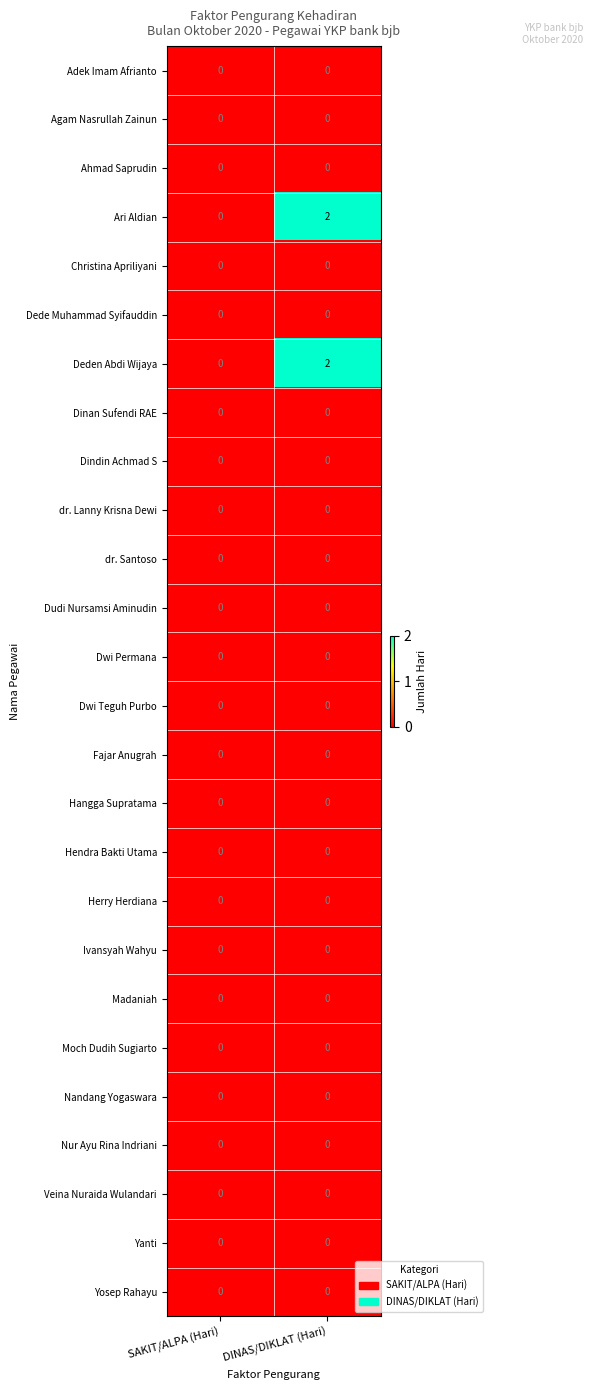

At which label is Ari Aldian closest to 1?

SAKIT/ALPA (Hari)